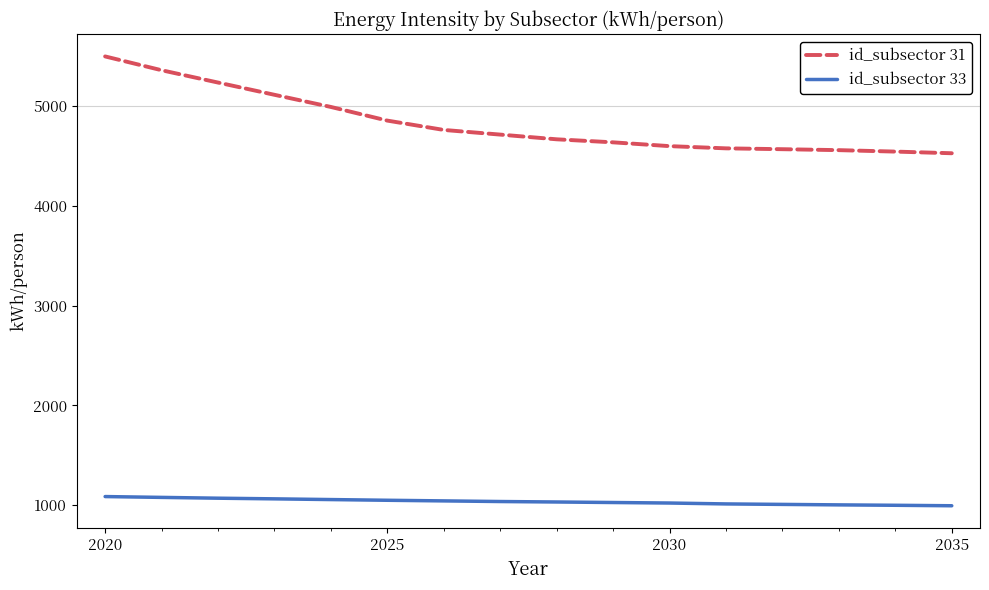

True or false: id_subsector 31 and id_subsector 33 cross at least once.

False